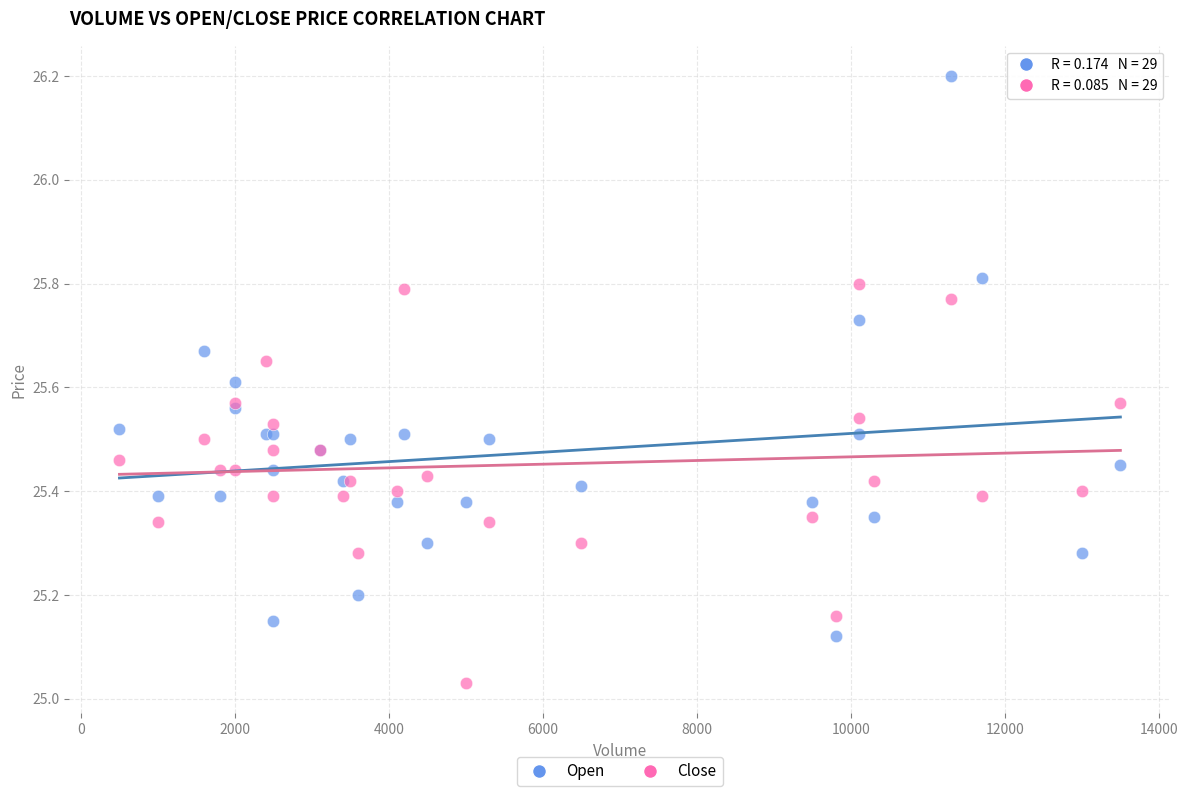

What is the X range (max minus min) for the scatter plot?

13000.0